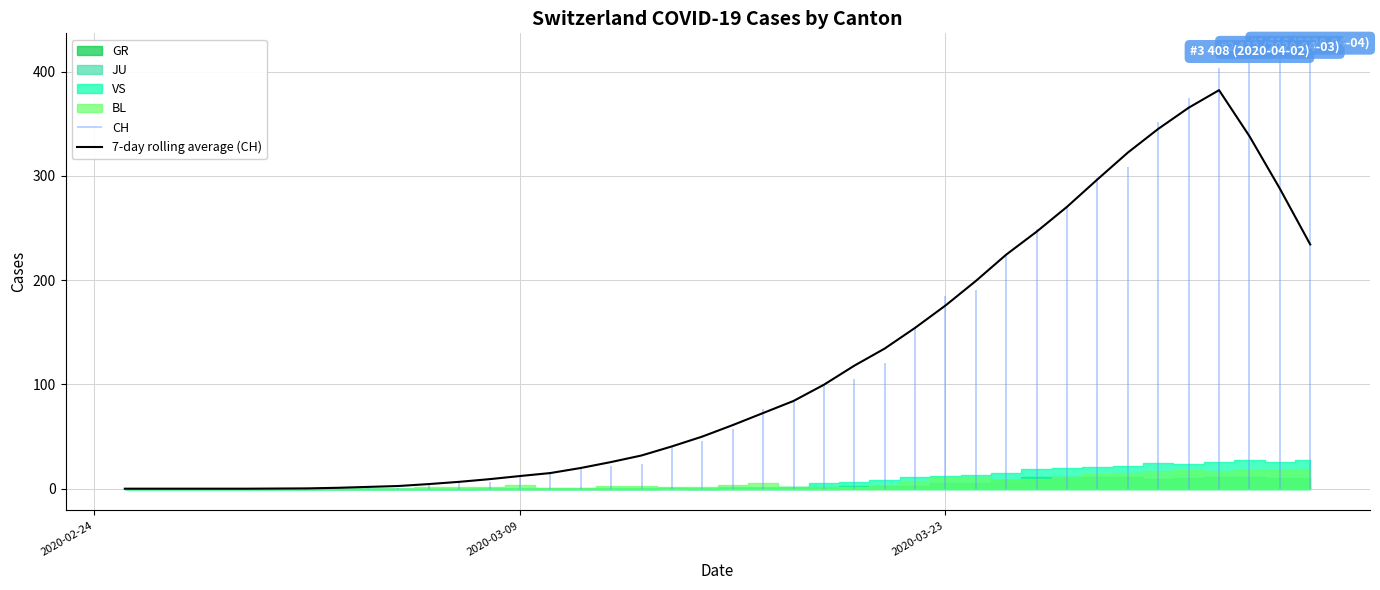

What is the highest value of the 7-day rolling average (CH) series?

382.3